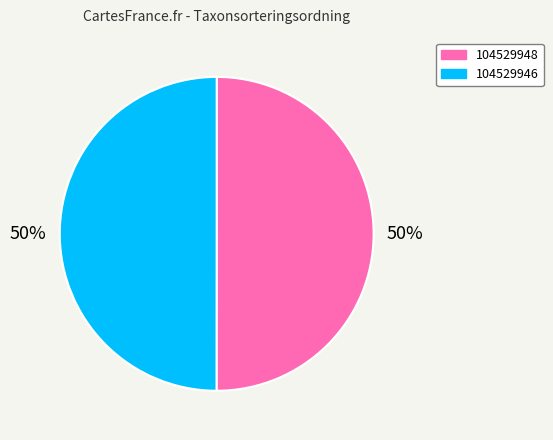

Approximately how many times larger is the value at 104529948 compared to 104529946?

1.0